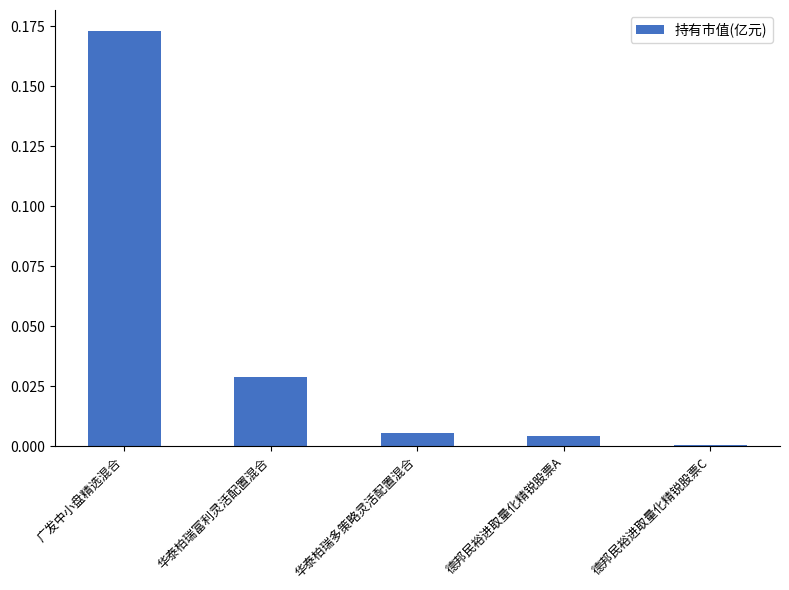

At which category does the chart reach its peak across all series?

广发中小盘精选混合